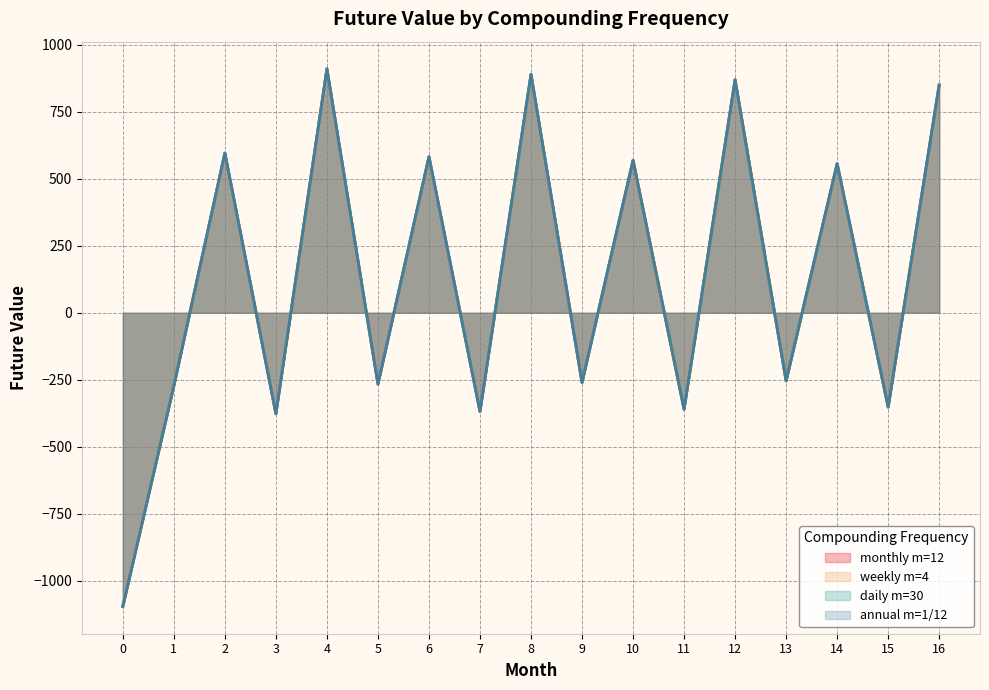

List the series in order of their peak value, lowest first.

weekly m=4, annual m=1/12, daily m=30, monthly m=12